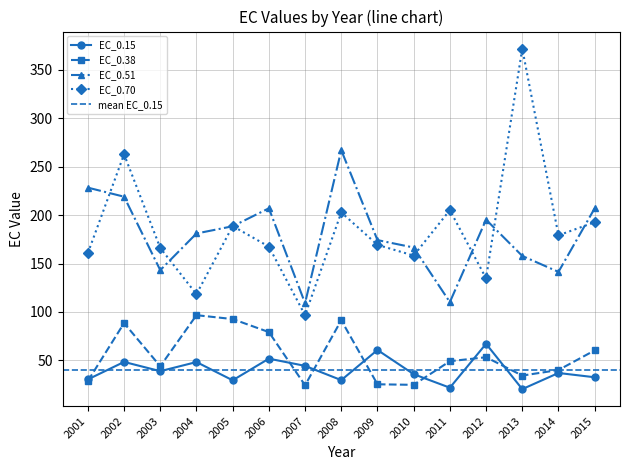

How many intersections are there between EC_0.38 and EC_0.15?

7